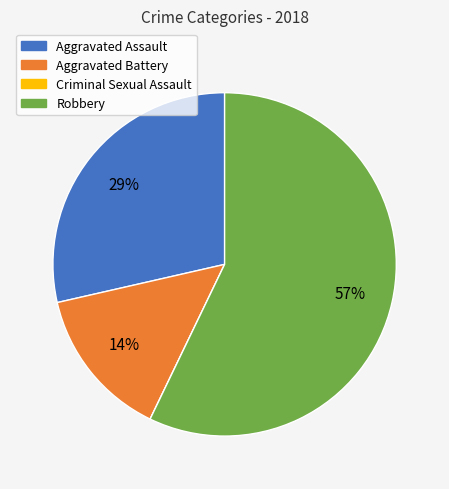

To the nearest percent, what is the difference between the largest and smallest slice percentages?

57%